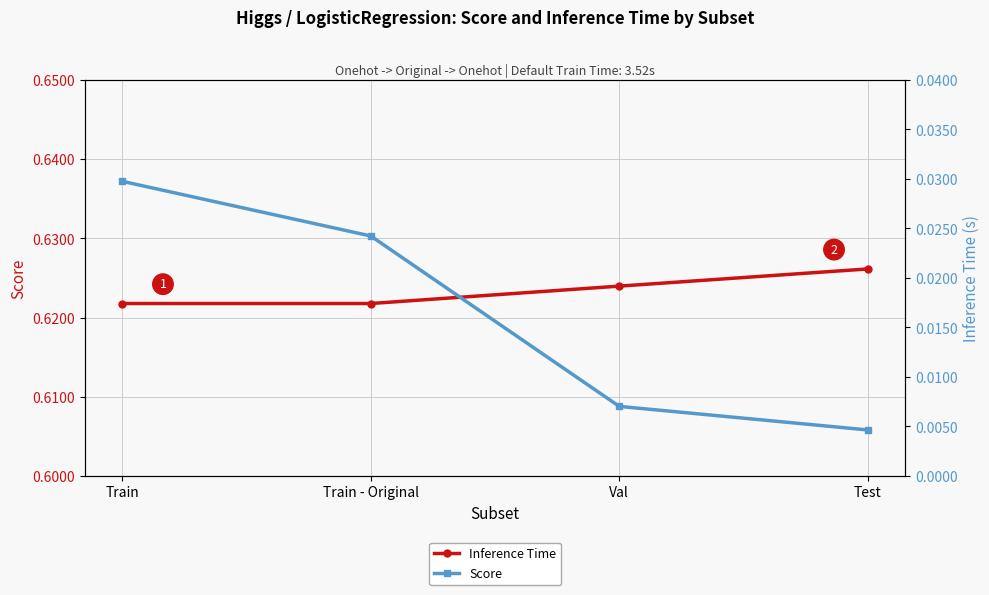

The Score series shows 0.0 at Train - Original. True or false?

True